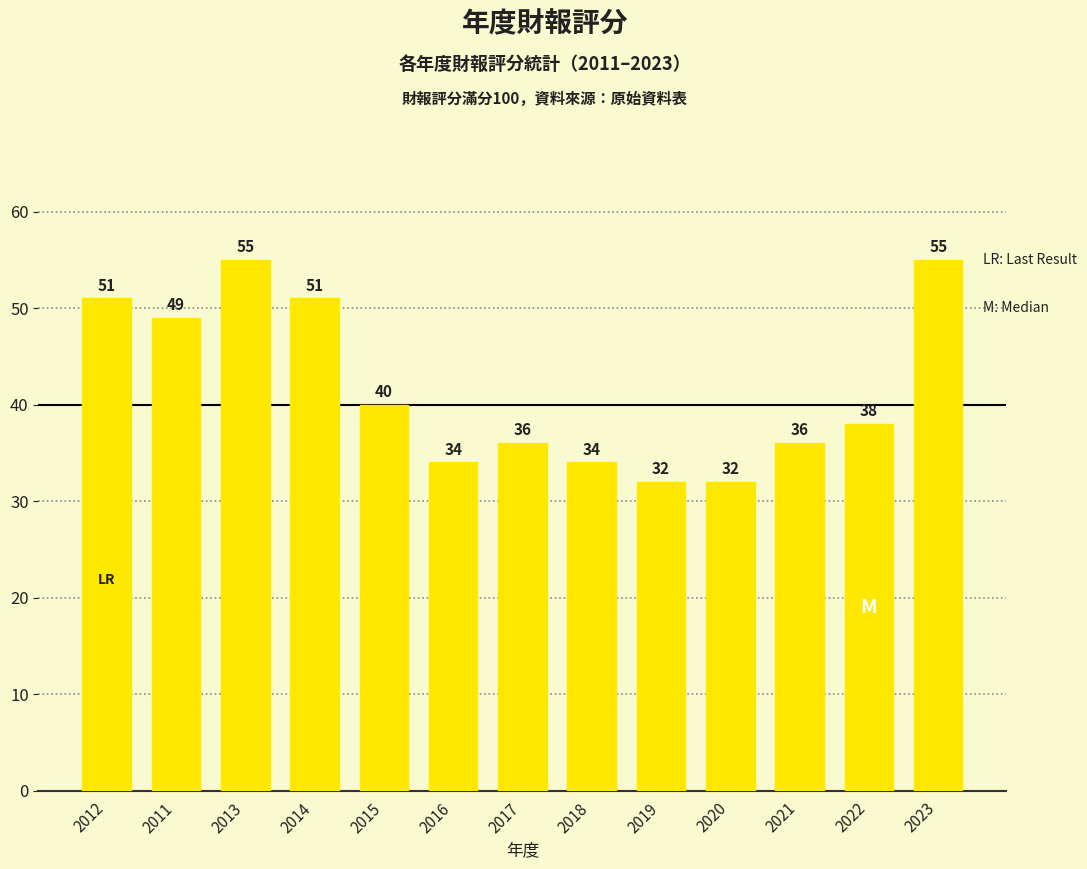

Is it true that the value at 2014 is 51?

True